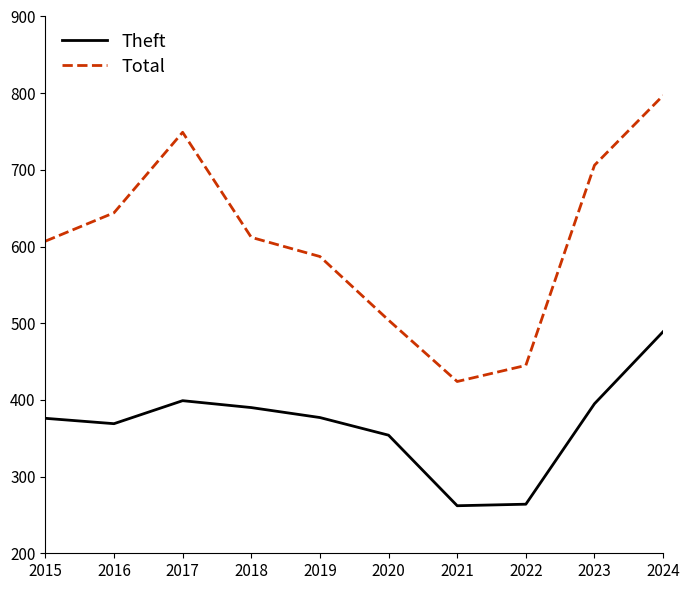

What is the sum of all Total values?

6075